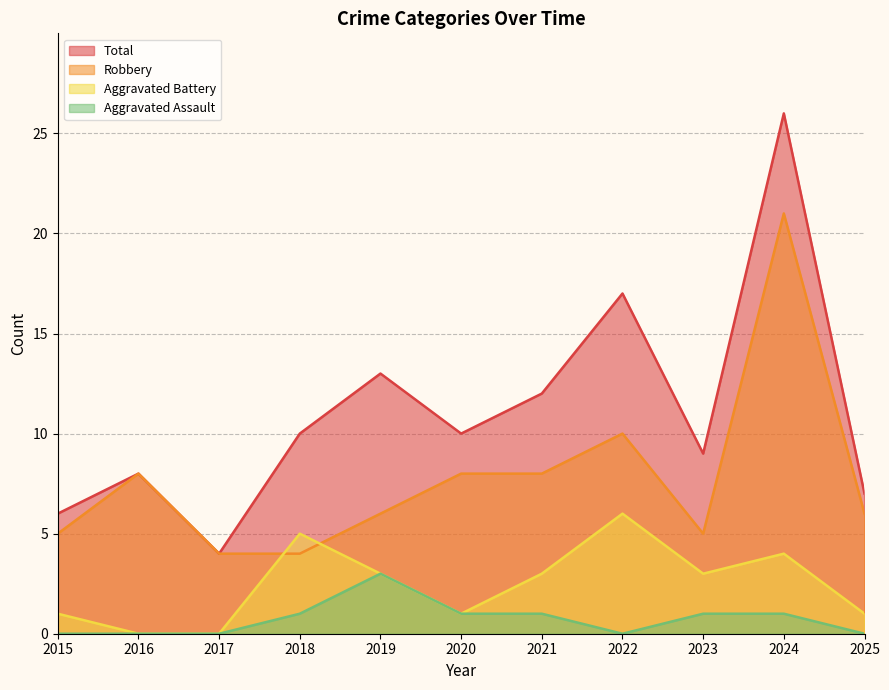

What is the average value of the Aggravated Assault series?

1